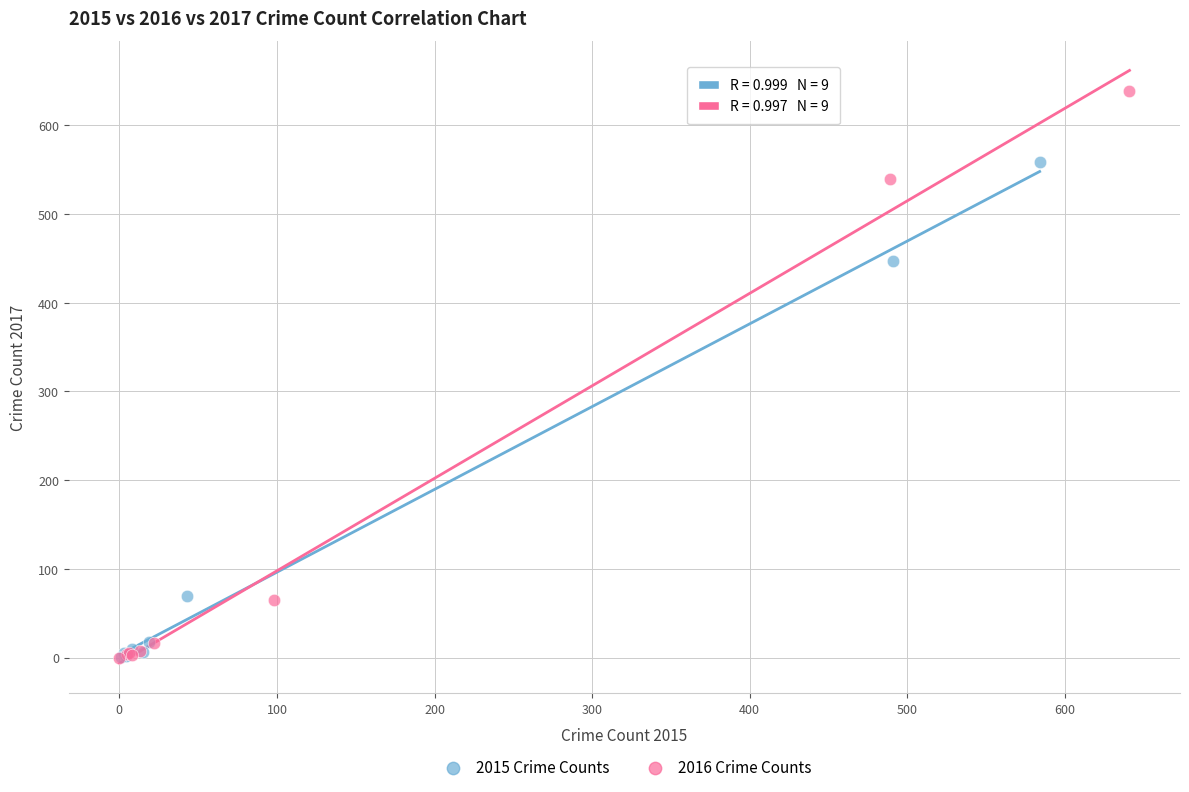

Which series contains the highest Y value?

2016 Crime Counts